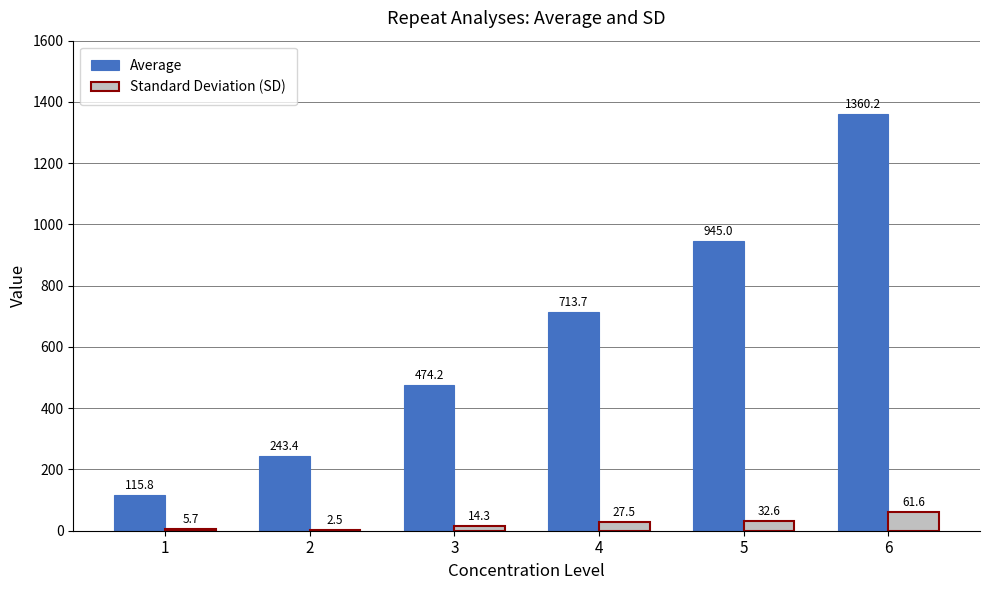

Does the chart contain stacked bars?

No